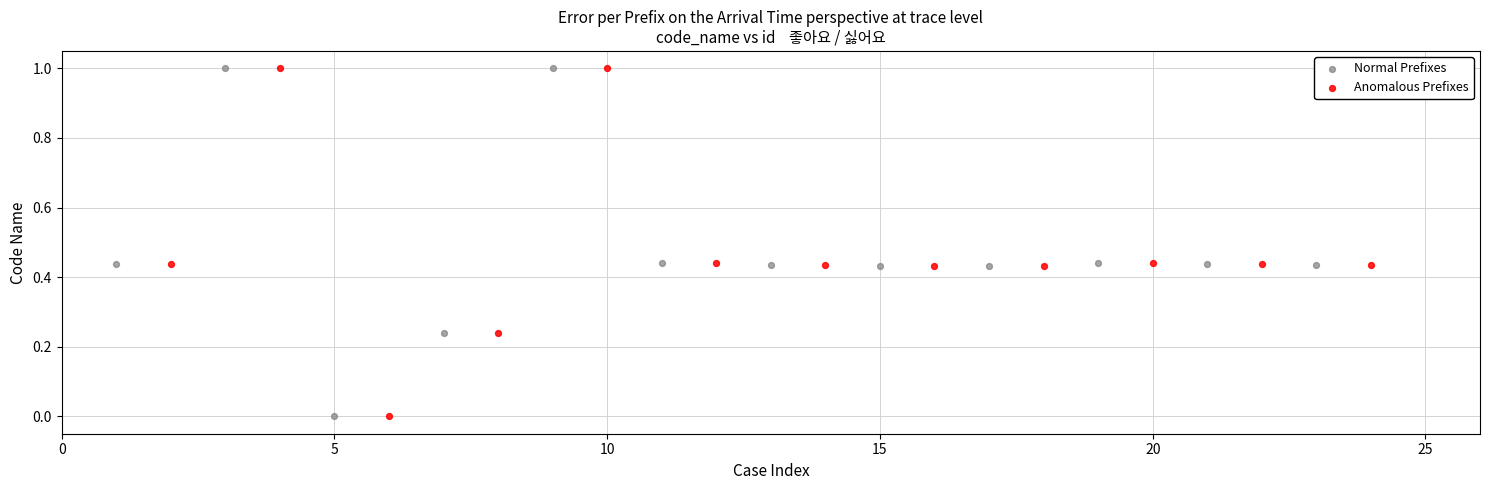

What are all the series names shown in the legend?

Normal Prefixes, Anomalous Prefixes